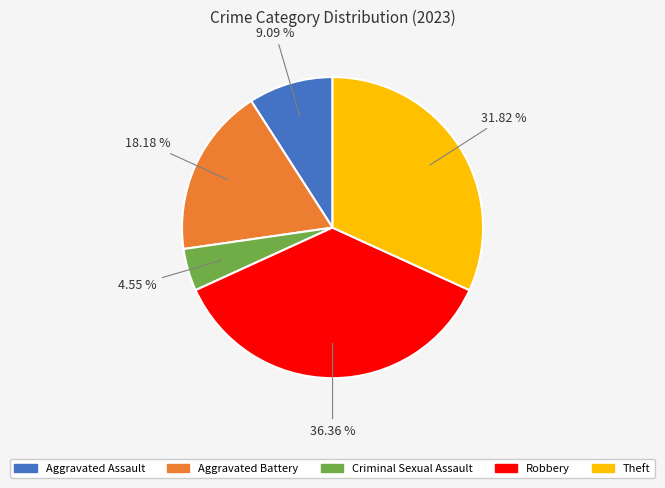

Is there any slice that represents more than half of the pie?

No